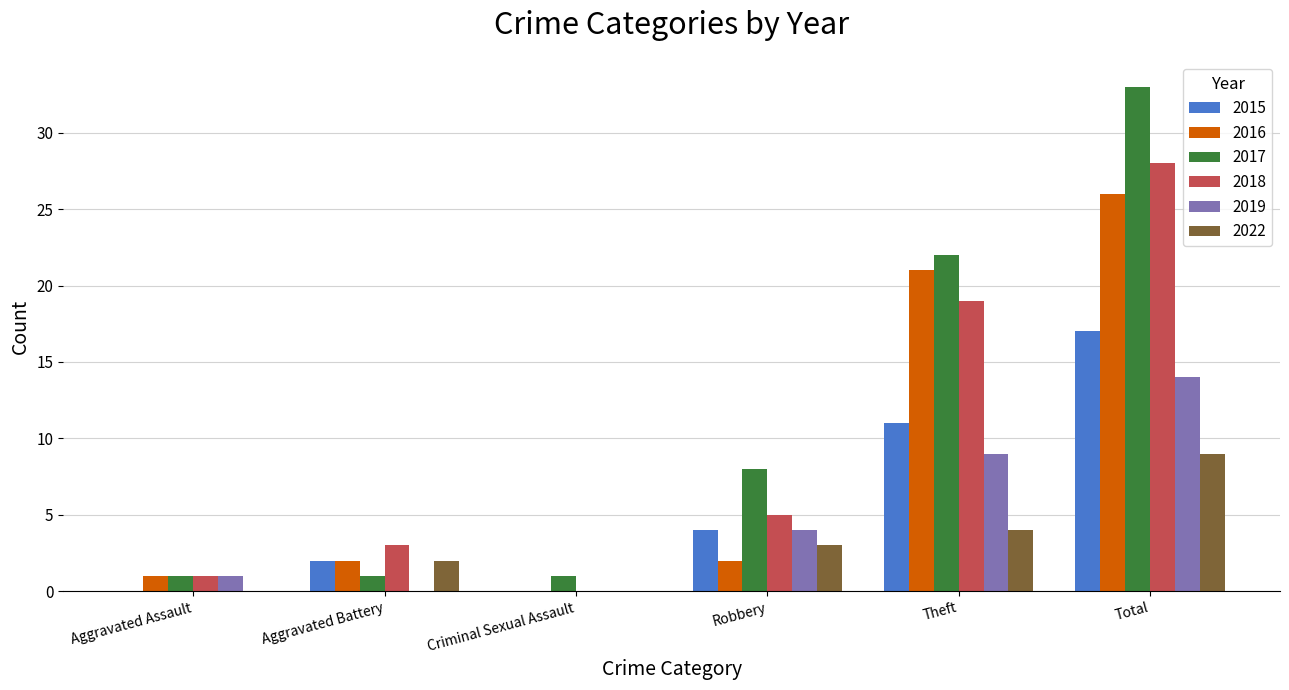

What is the sum of all 2016 values?

52